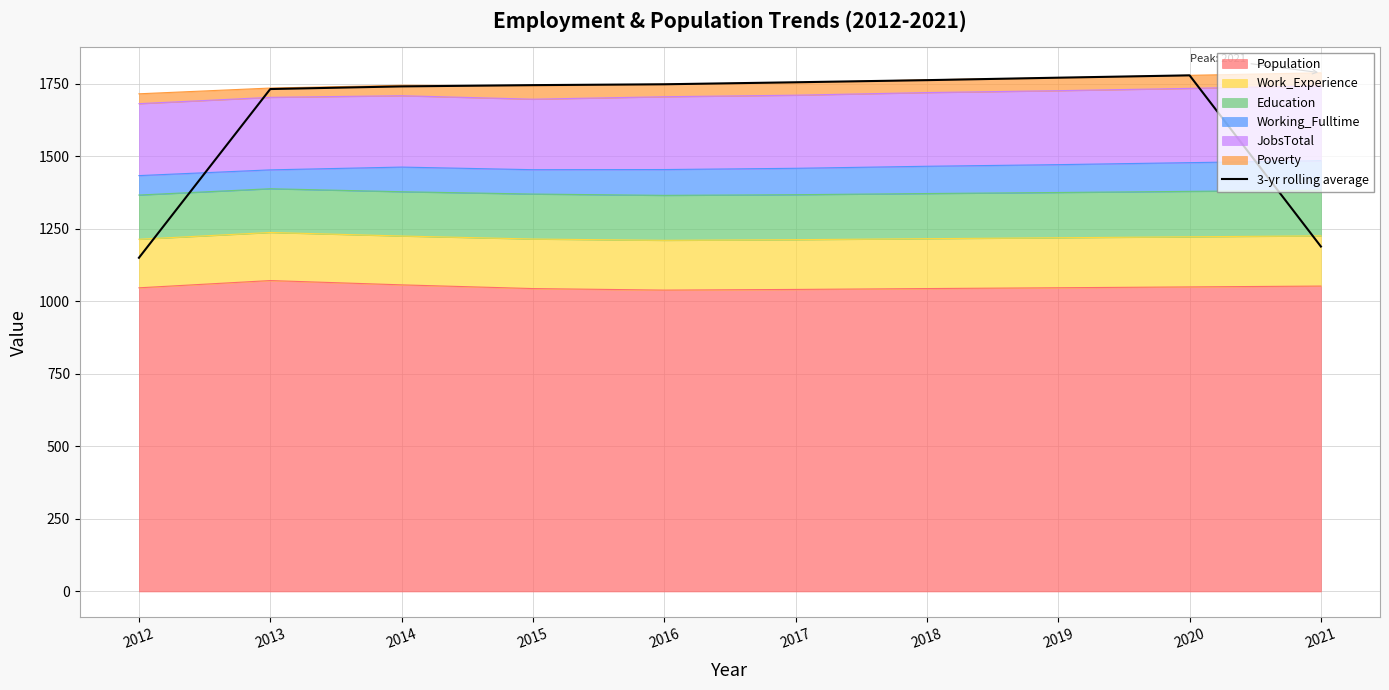

The chart shows a value of 2718.2 at 2017. True or false?

False